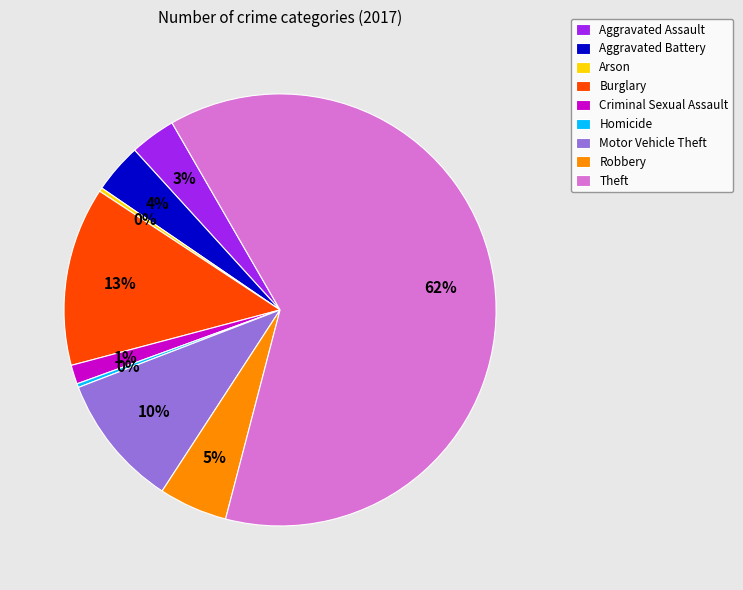

To the nearest percent, what is the average slice percentage?

11%